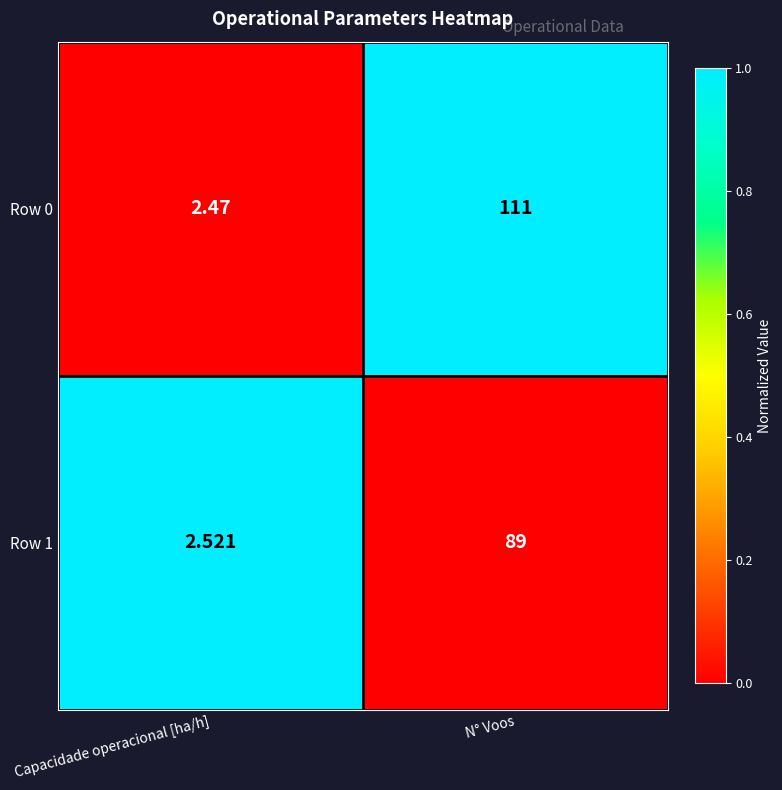

At which category is the sum across all series the highest?

N° Voos